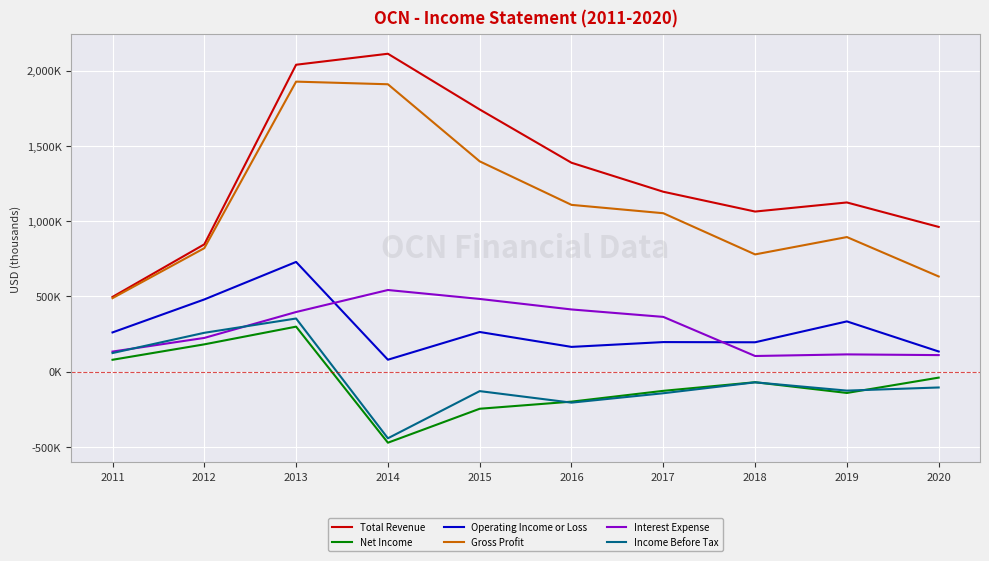

True or false: Net Income has a value of -55699 at 2020.

False